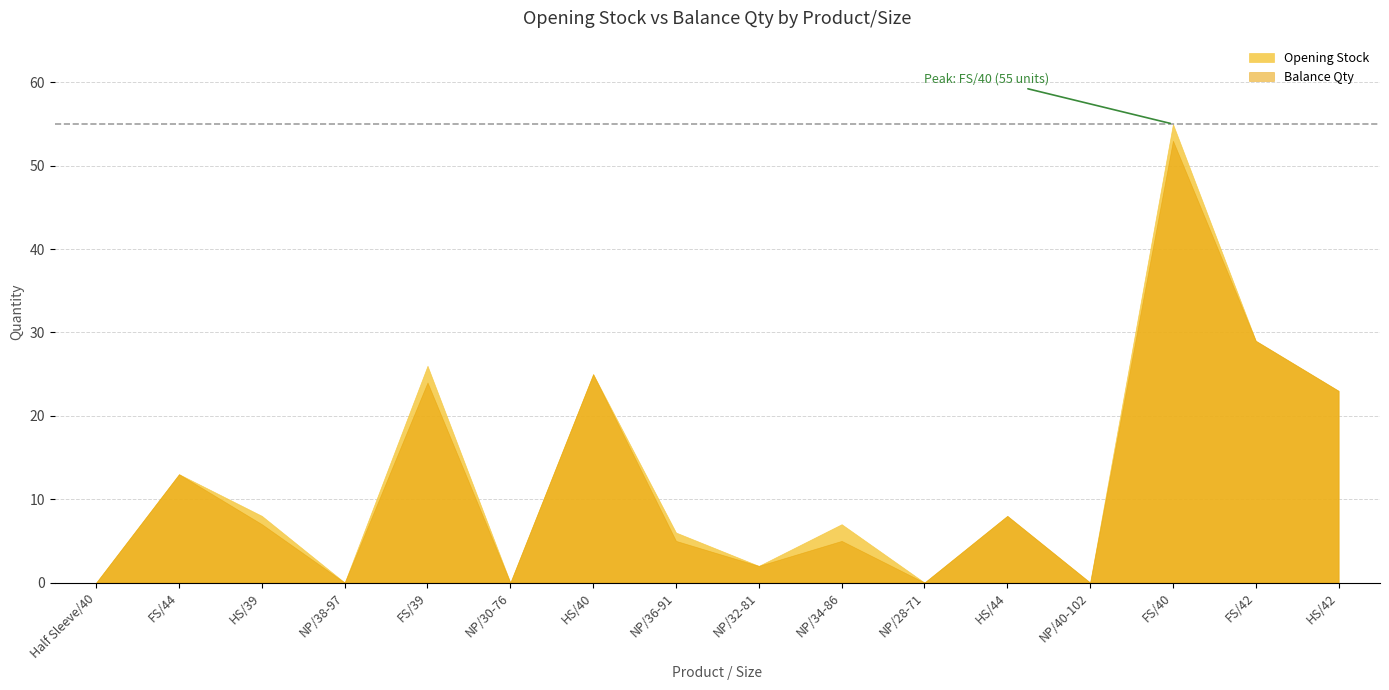

True or false: Balance Qty has a value of 21 at FS/40.

False